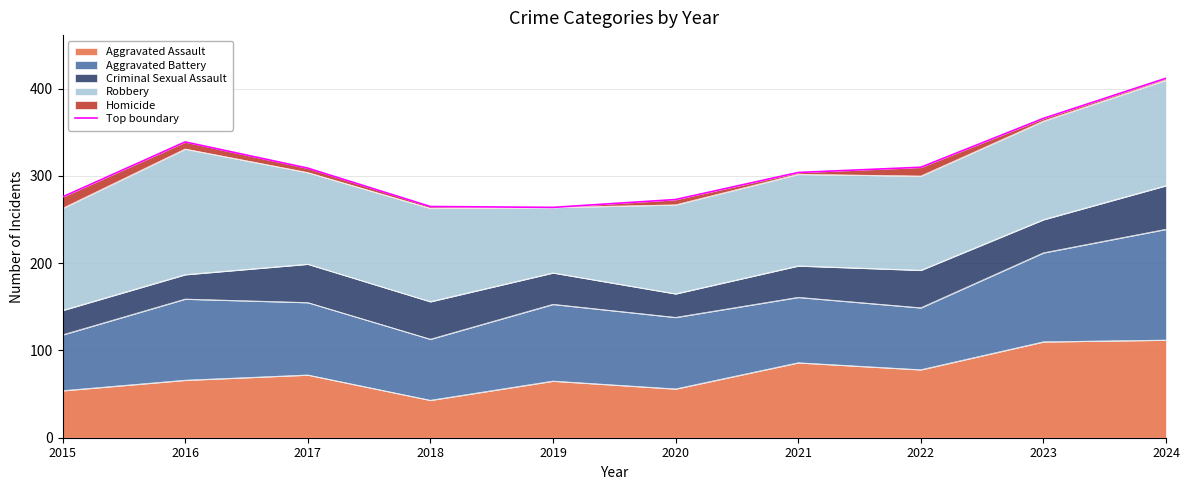

List the labels in order of value, smallest first.

2019, 2018, 2020, 2015, 2021, 2017, 2022, 2016, 2023, 2024